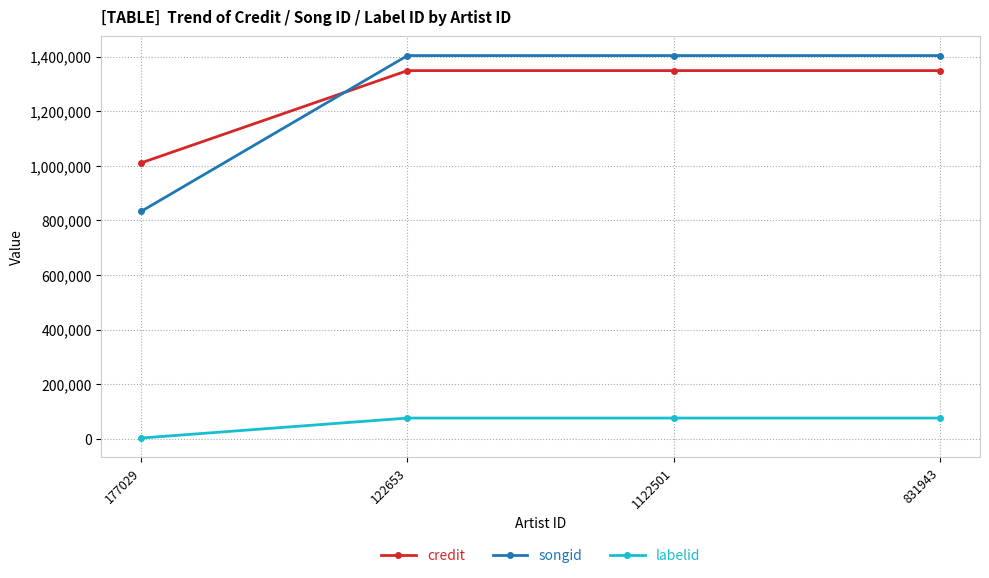

True or false: labelid and credit intersect in this chart.

False